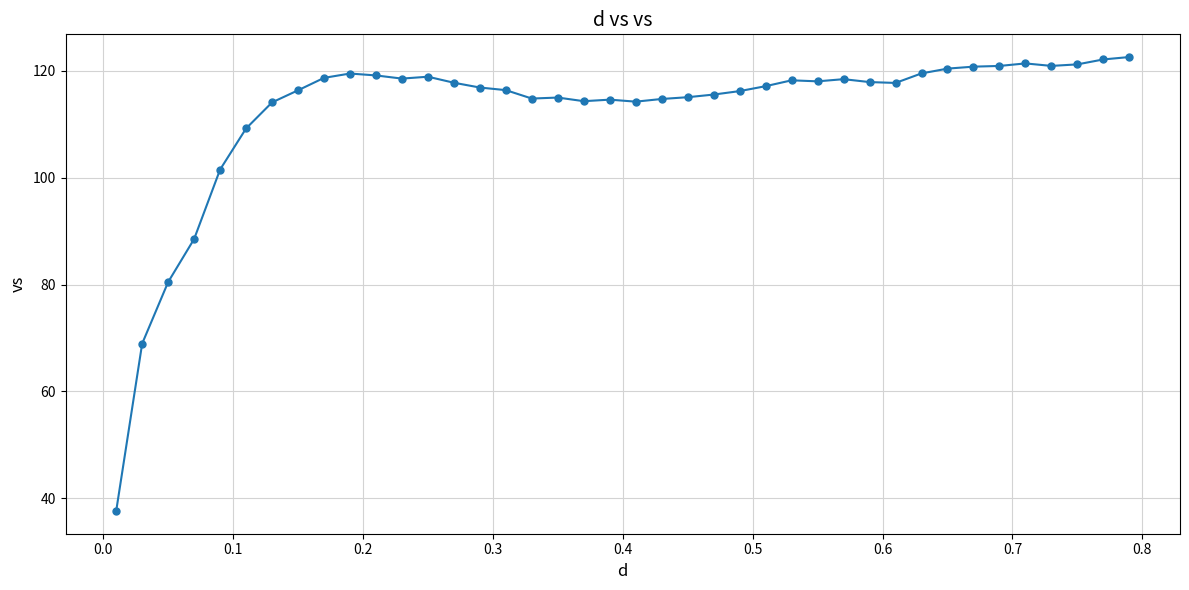

What is the difference between the second highest and second lowest values?

53.2